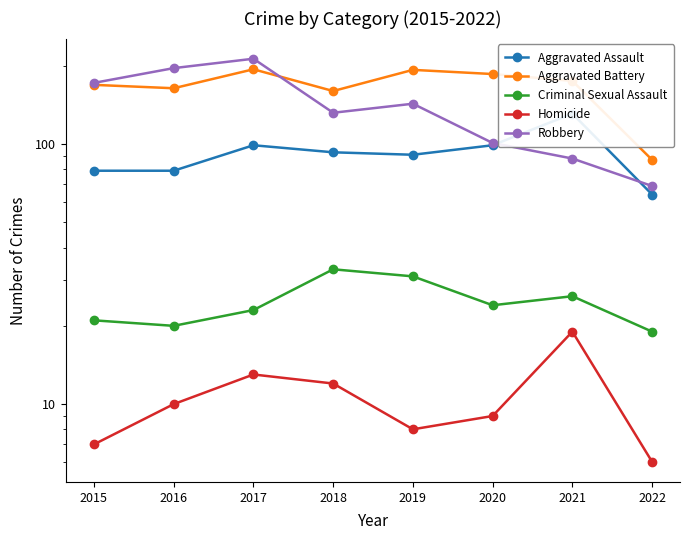

True or false: Homicide and Aggravated Battery cross at least once.

False